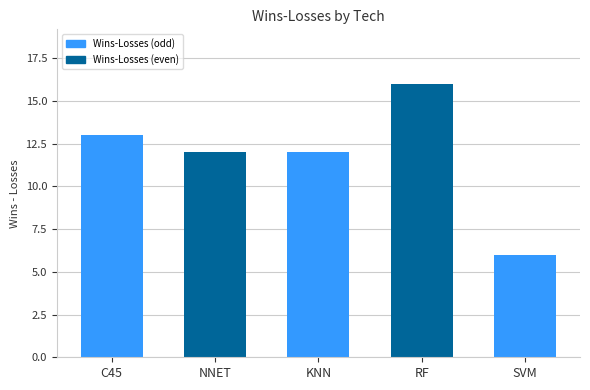

Where does the data first go above 12?

C45